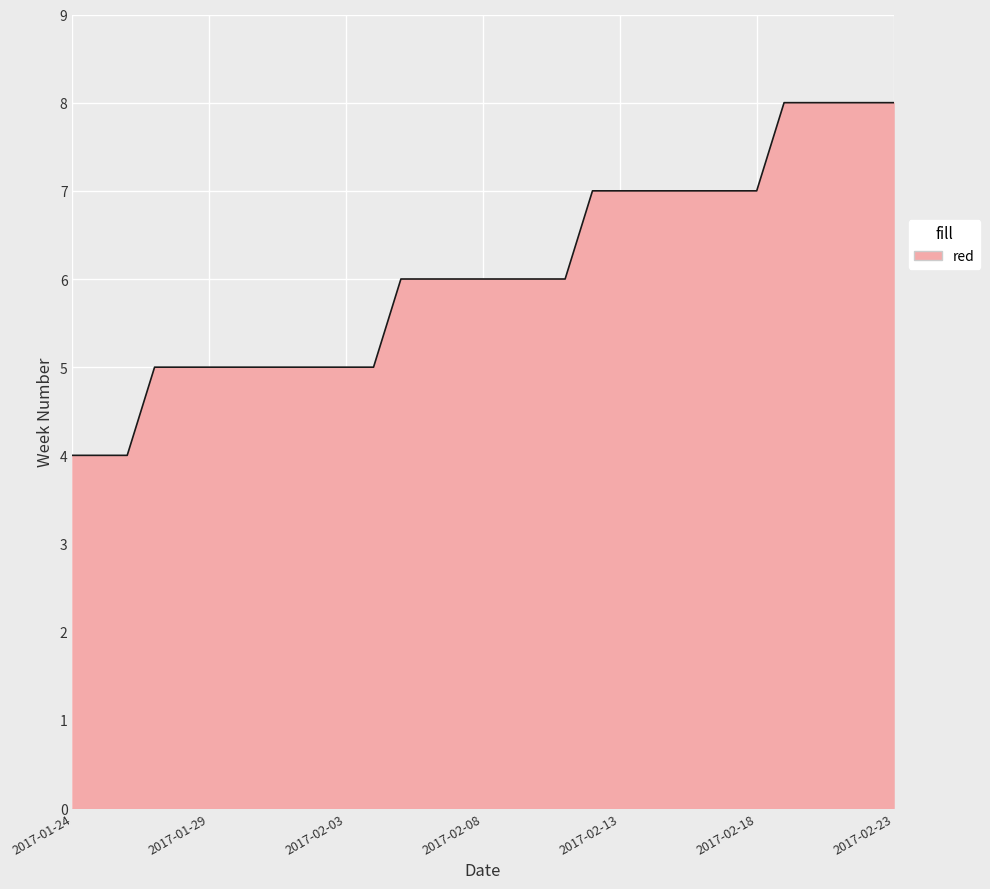

What is the difference between the maximum and minimum values?

4